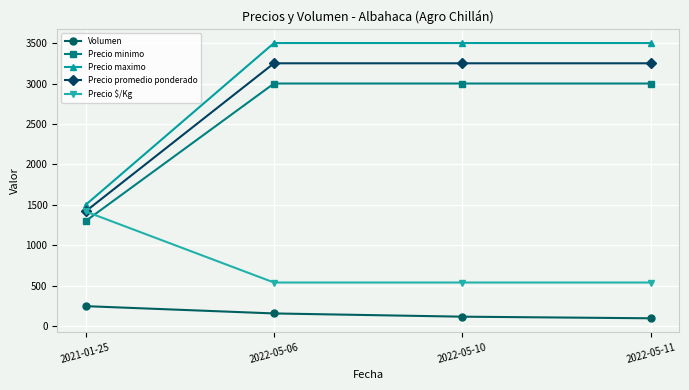

Does the chart have visible grid lines?

Yes